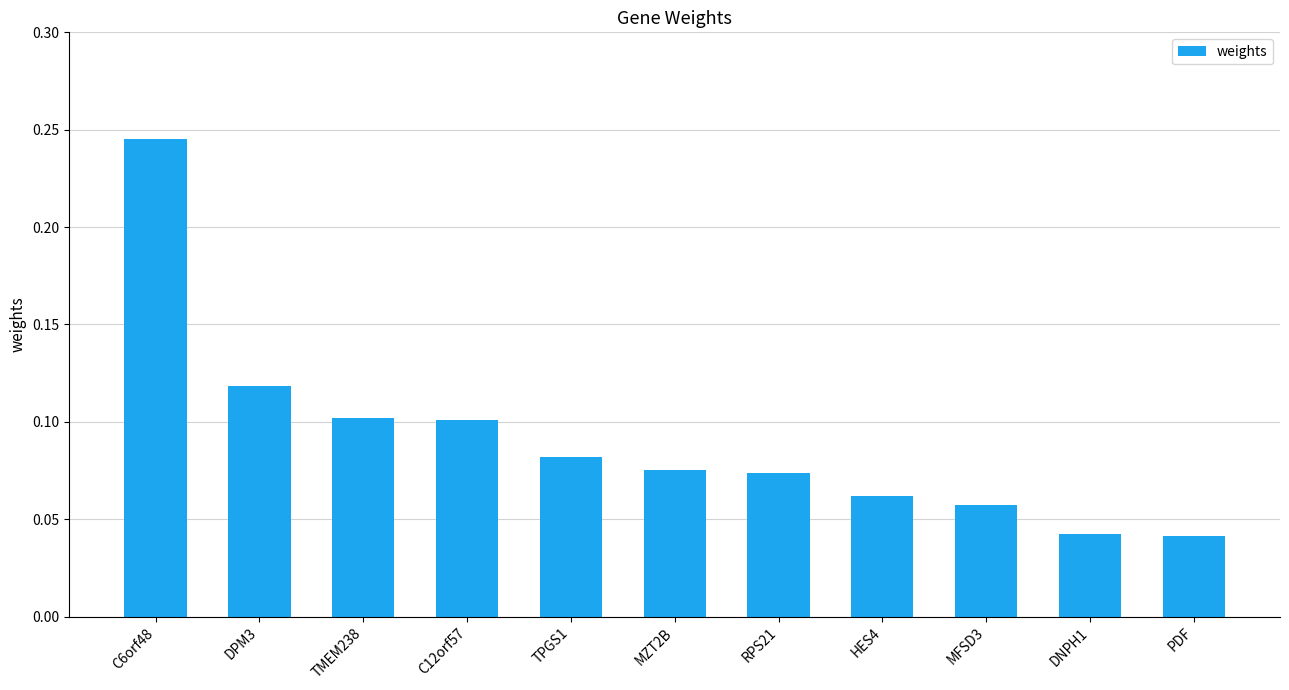

How many bars are there in total?

11